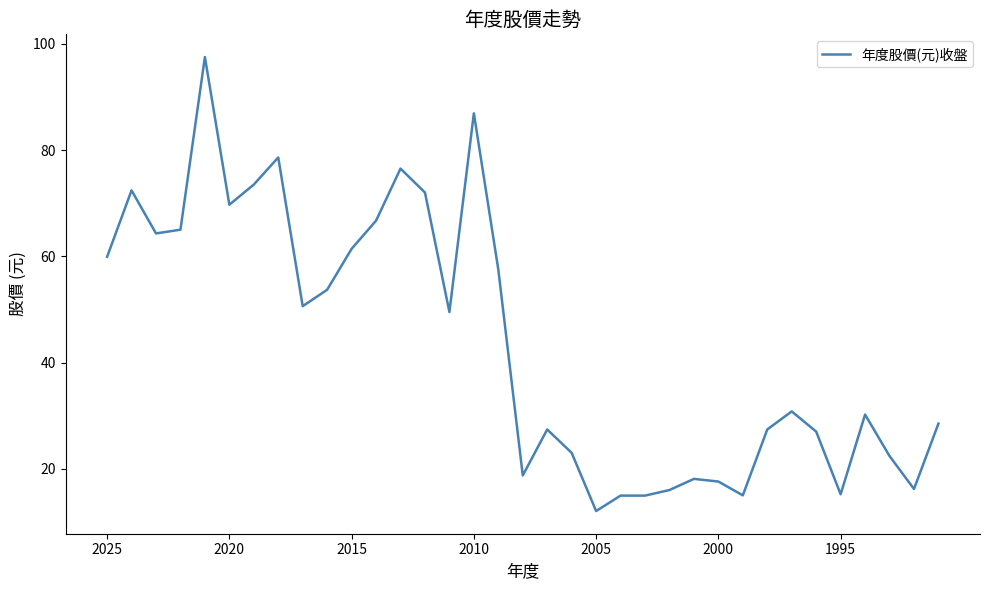

What is the maximum value shown in the chart?

97.5